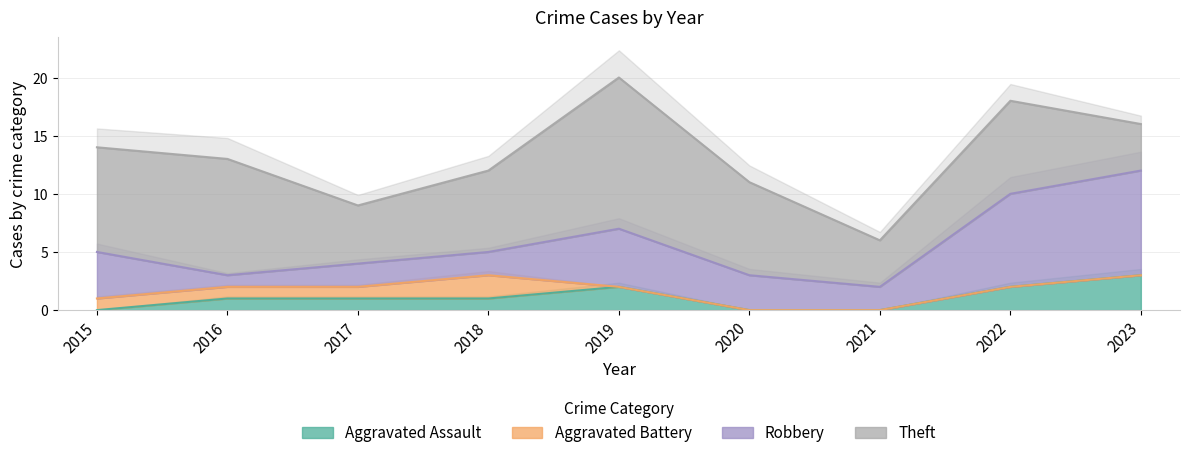

Which series changed the most between 2017 and 2021?

Aggravated Assault